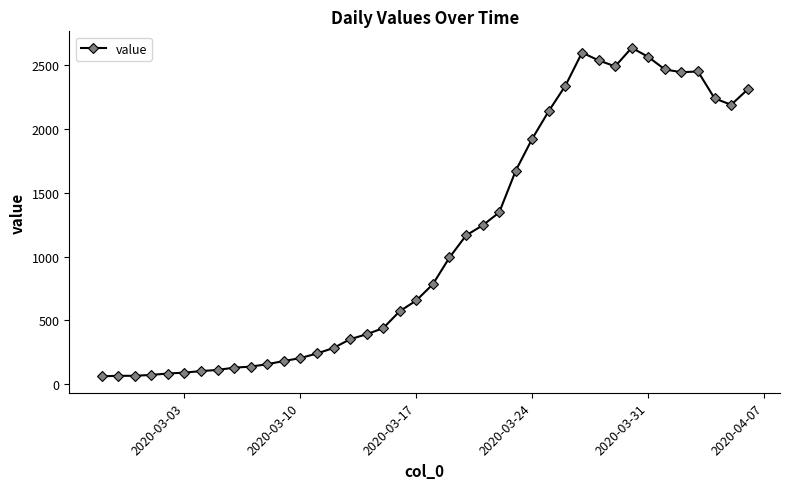

What is the value of the 24th point from the left?

1245